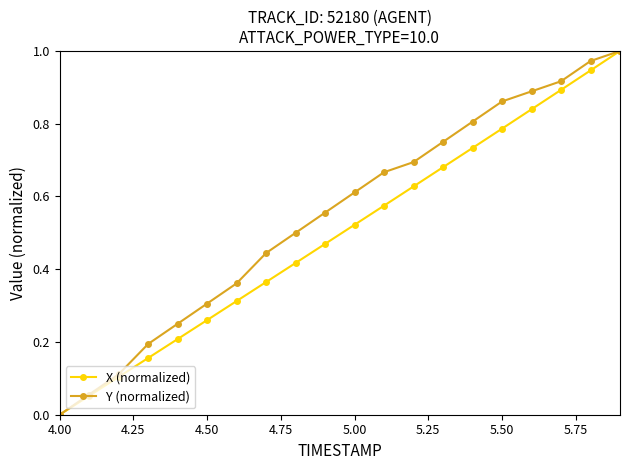

True or false: Y (normalized) has more than 0 interior local peaks.

False